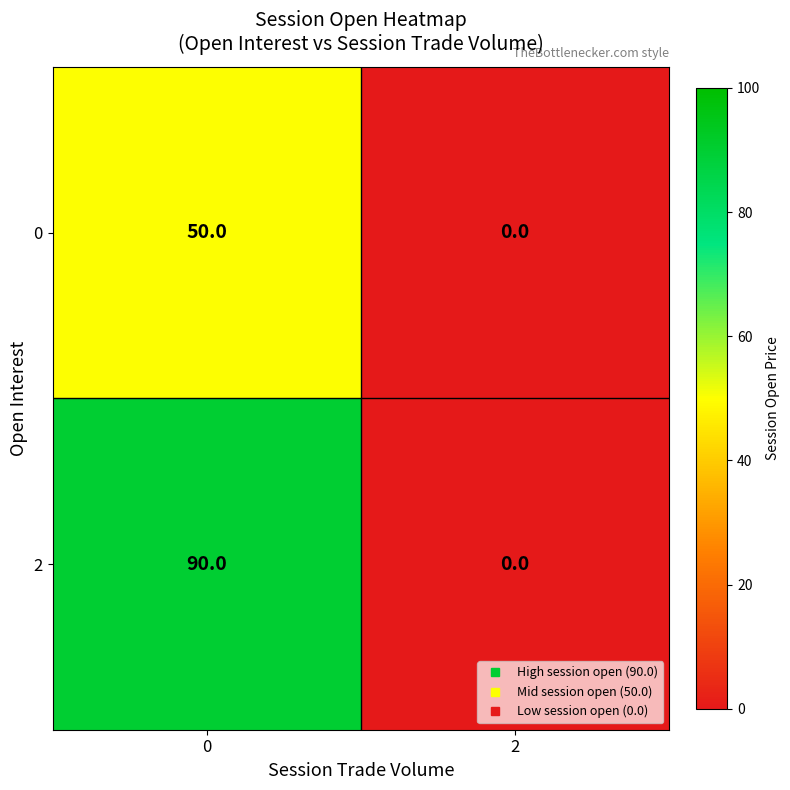

List the series in order of their peak value, highest first.

2, 0